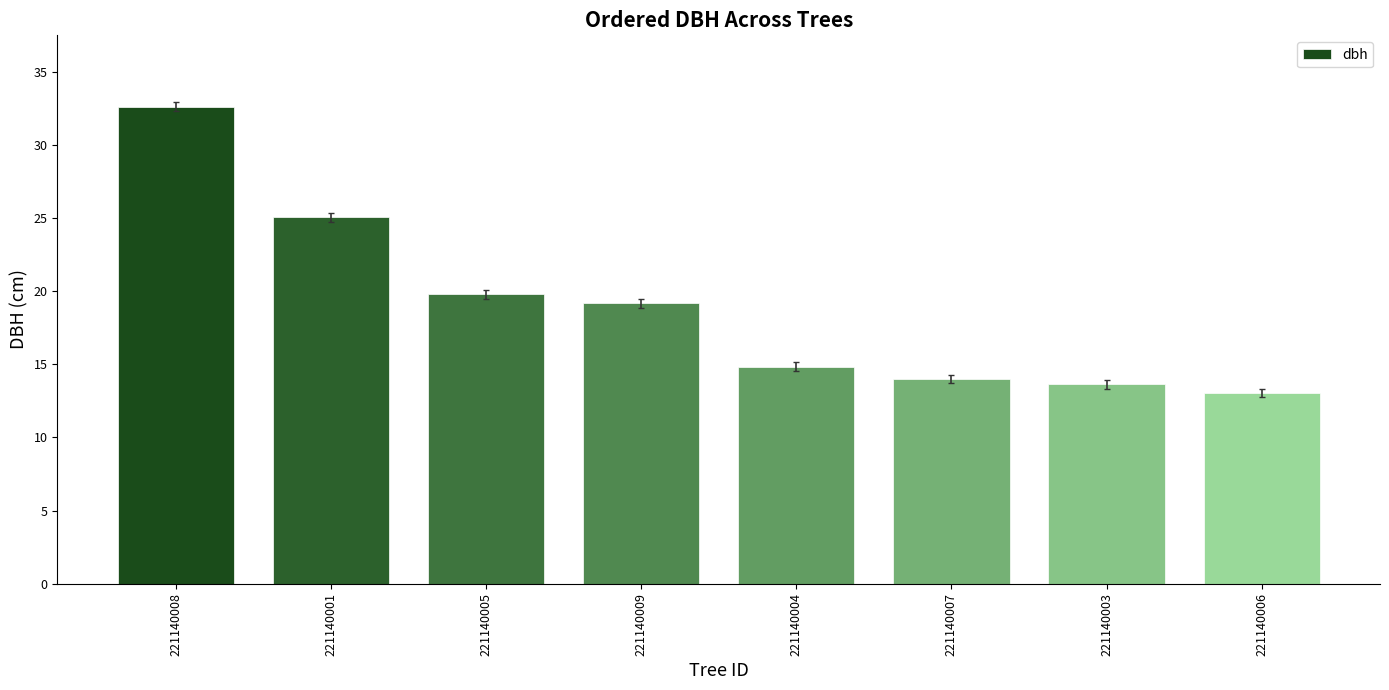

The value at 221140007 is 14.0. True or false?

True